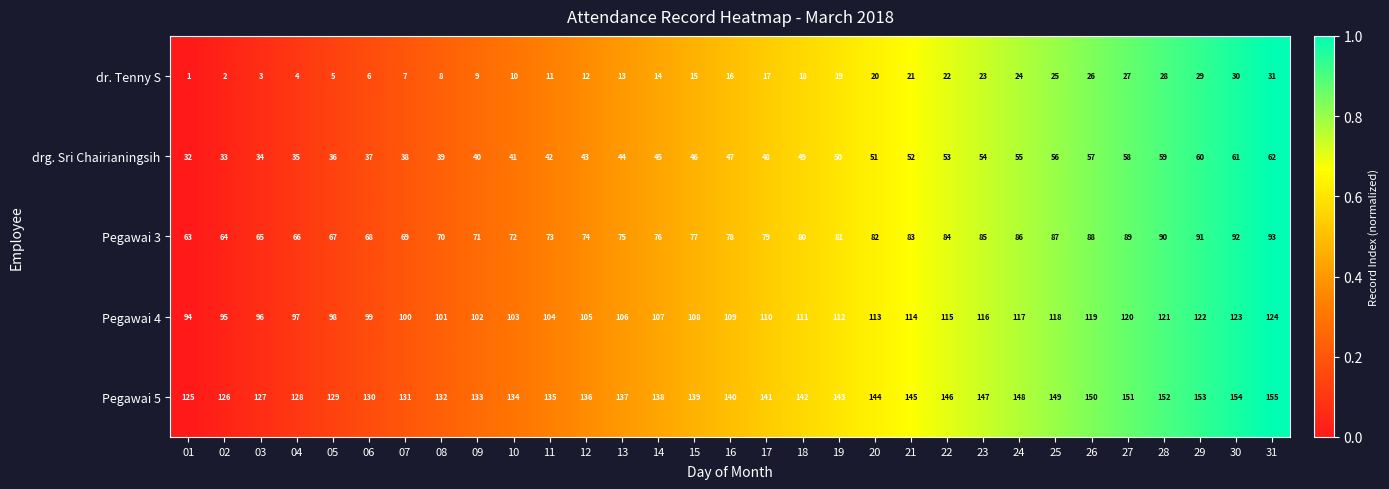

At which category does the chart reach its minimum across all series?

01